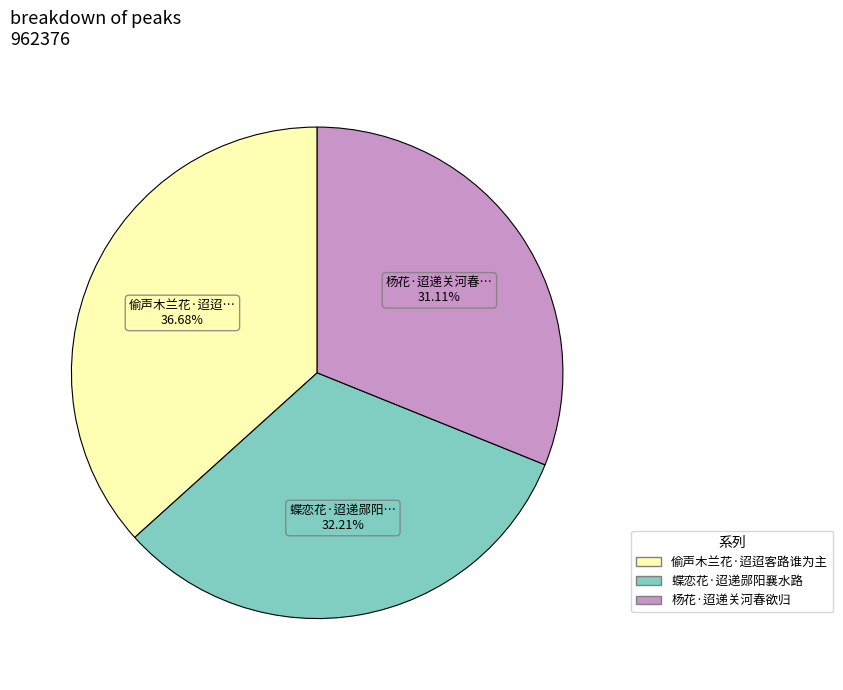

What is the ratio of the value at 偷声木兰花·迢迢客路谁为主 to the value at 杨花·迢递关河春欲归?

1.2